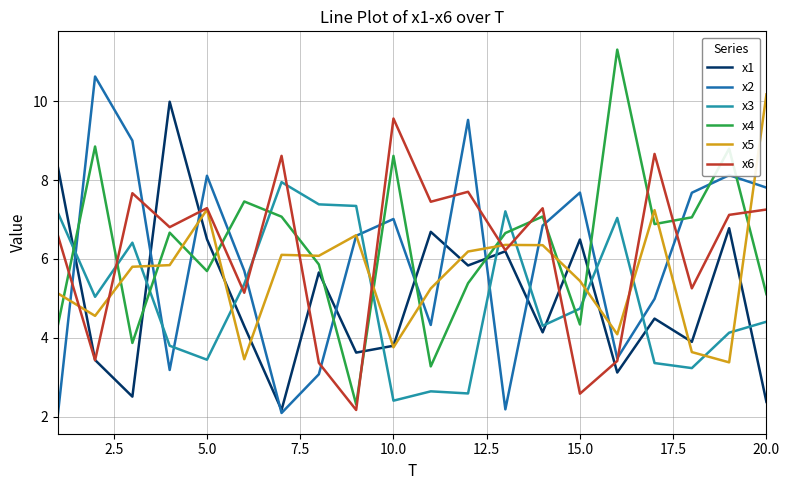

What is the minimum value shown in the chart?

2.0